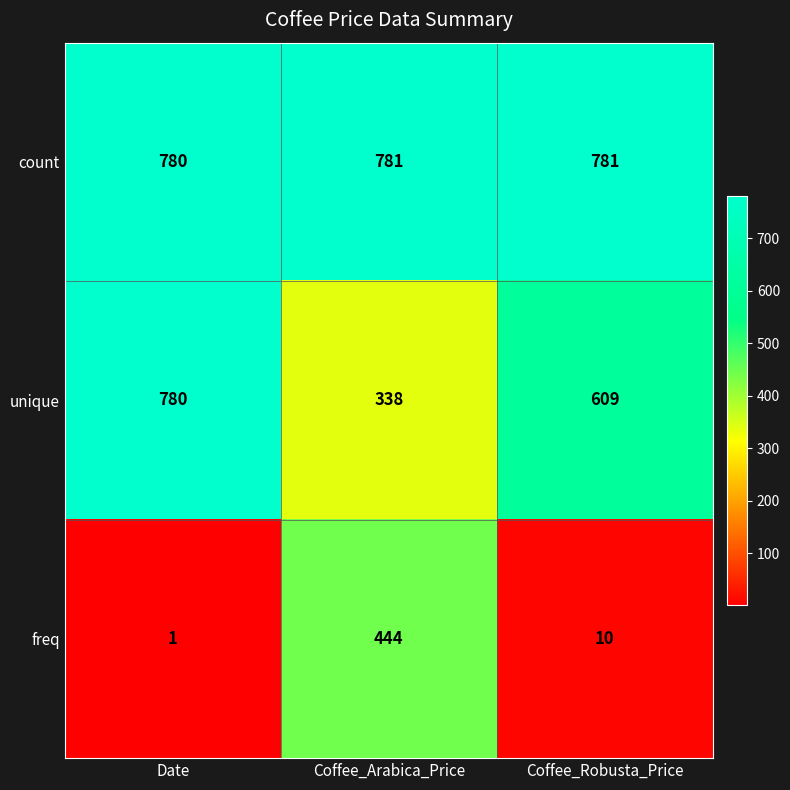

The value of unique at Coffee_Robusta_Price is 609. True or false?

True